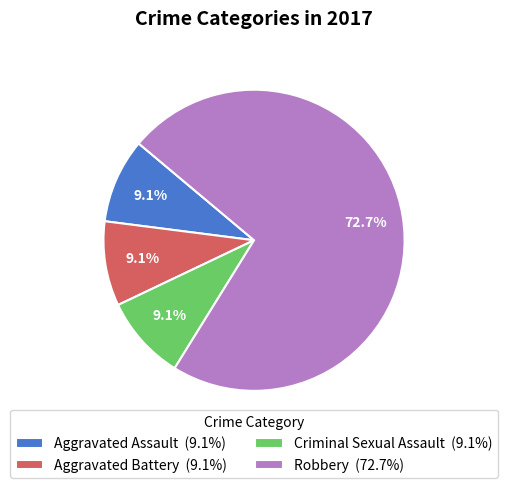

How many segments does this pie chart have?

4